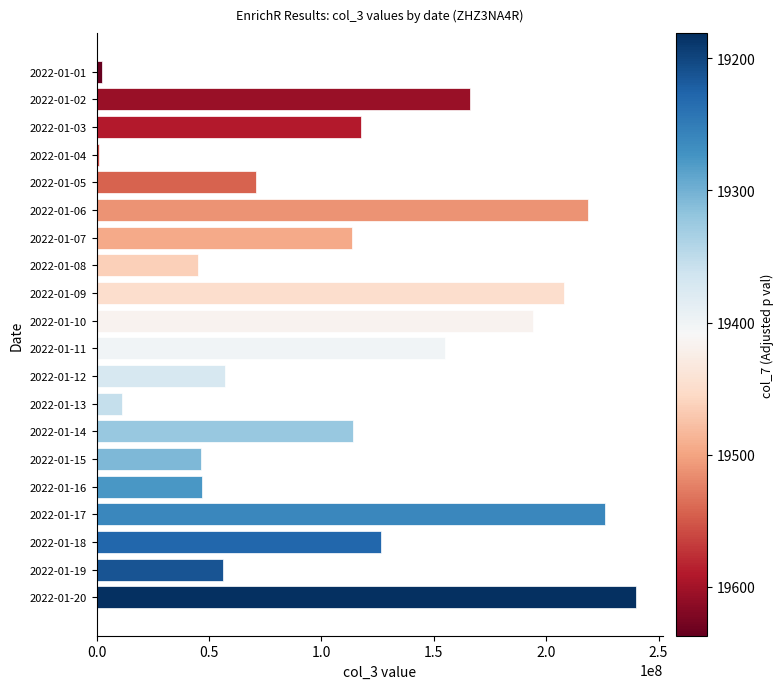

At which label is the value closest to 120503604?

2022-01-03